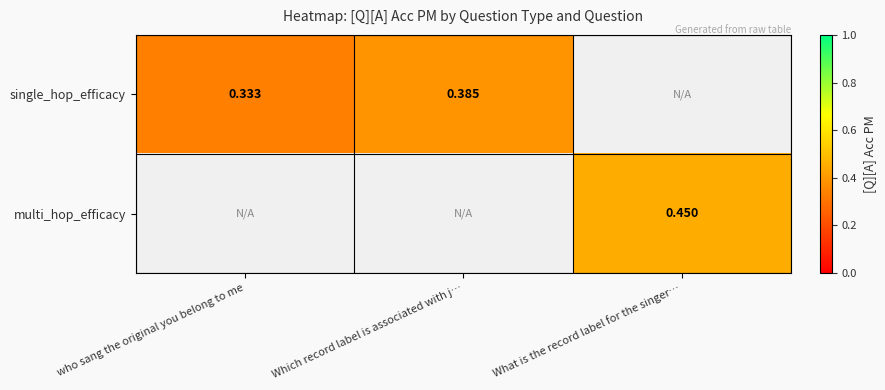

Is the value of multi_hop_efficacy at What is the record label for the singer… greater than the value of single_hop_efficacy at who sang the original you belong to me?

Yes